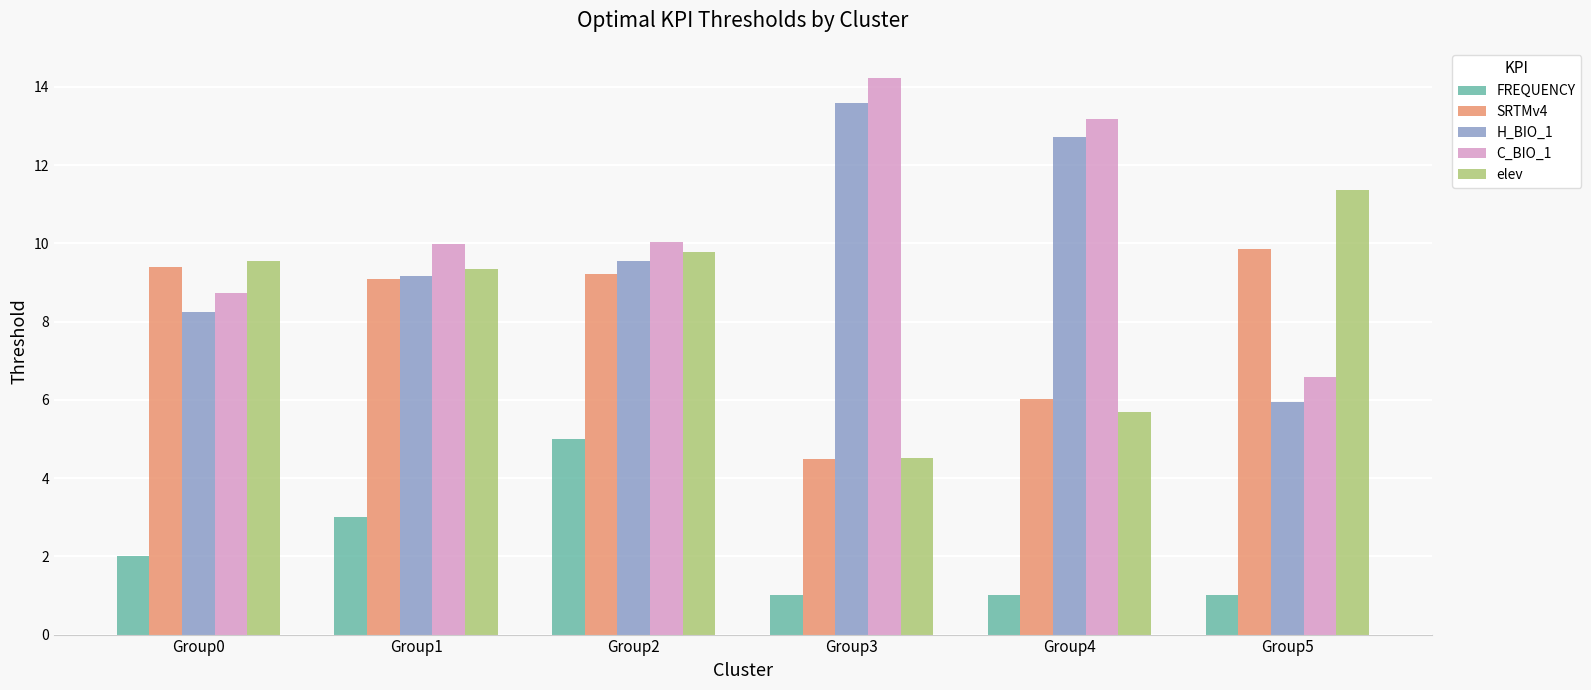

Count the number of data series in this chart.

5